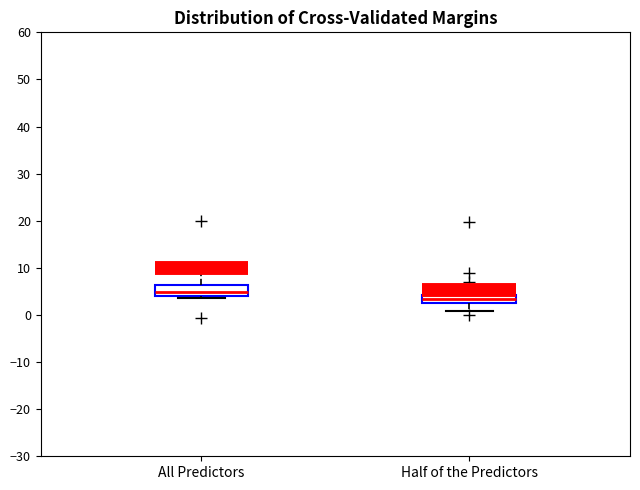

Where does the median line of the box for All Predictors sit on the y-axis? The values are not printed on the chart, so give them approximately, as read against the axis.

5